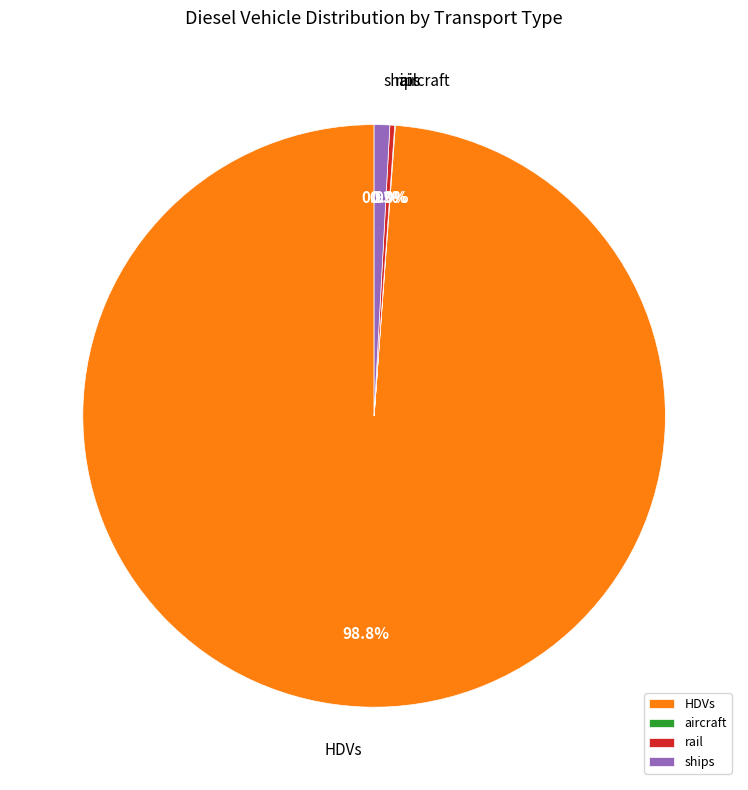

How much of the chart is everything except ships?

99.1%